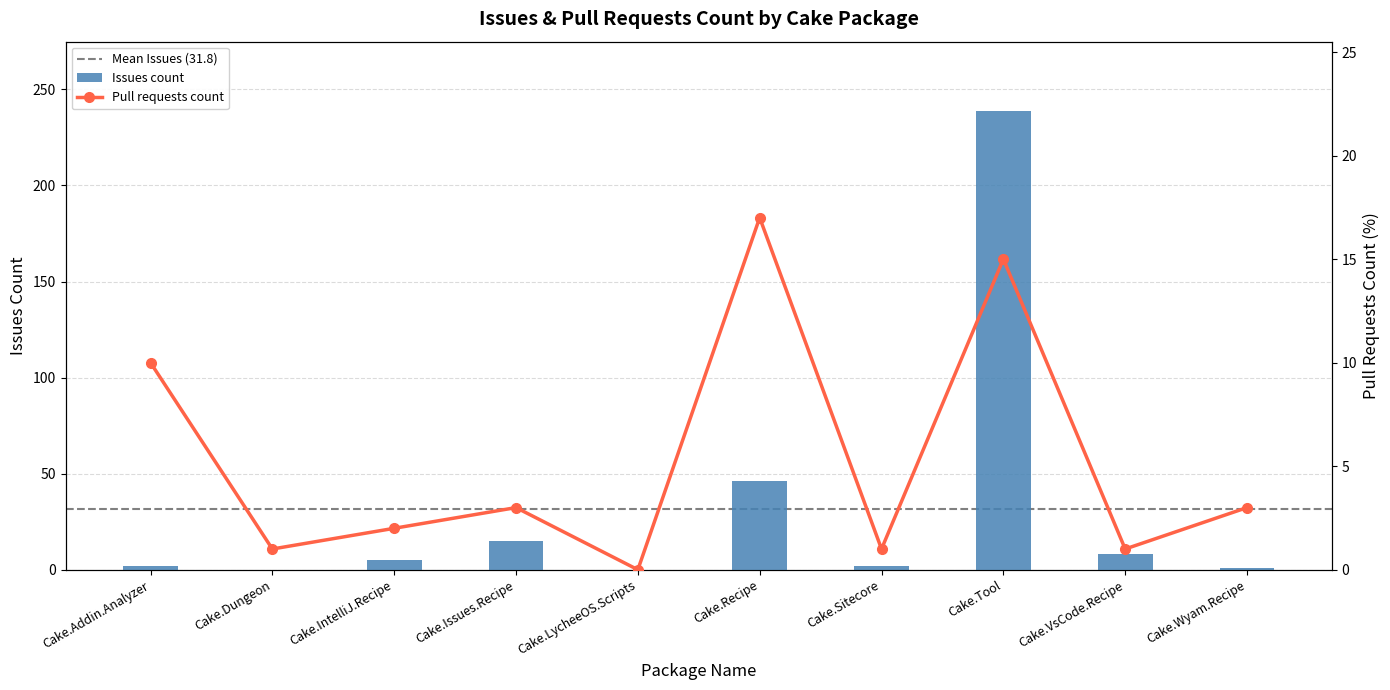

At which label is Issues count closest to 119?

Cake.Recipe